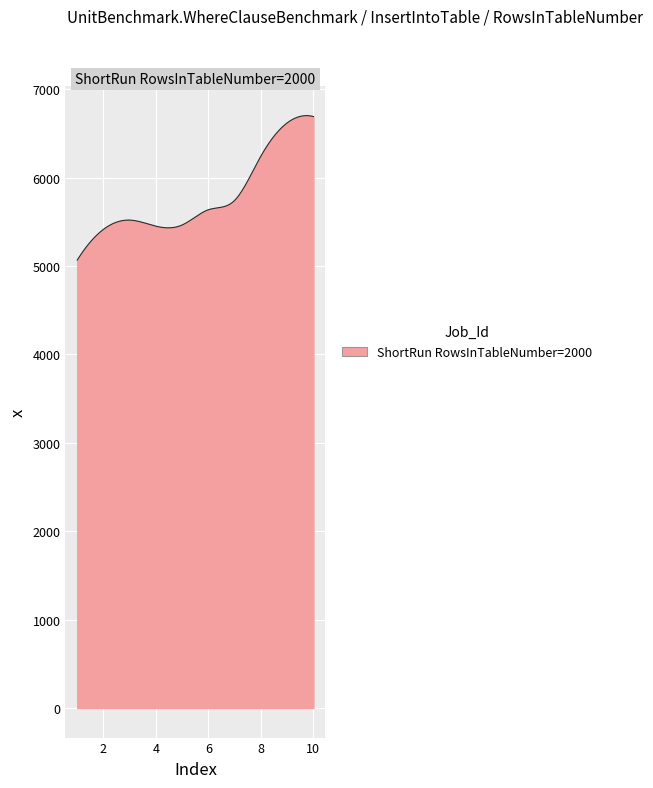

What is the greatest value displayed?

6702.2